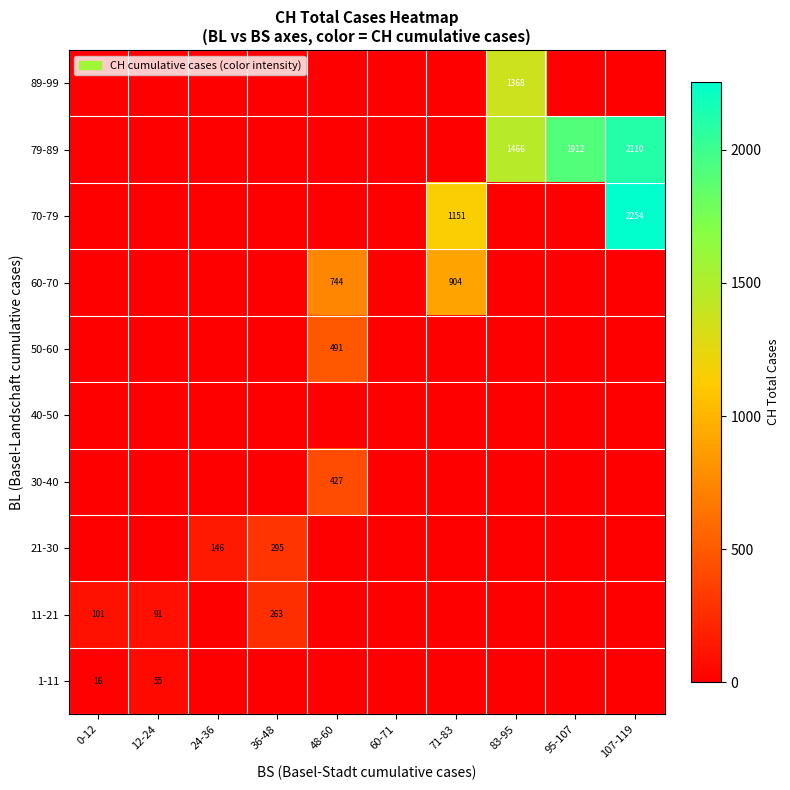

True or false: 21-30 has a value of 513 at 36-48.

False